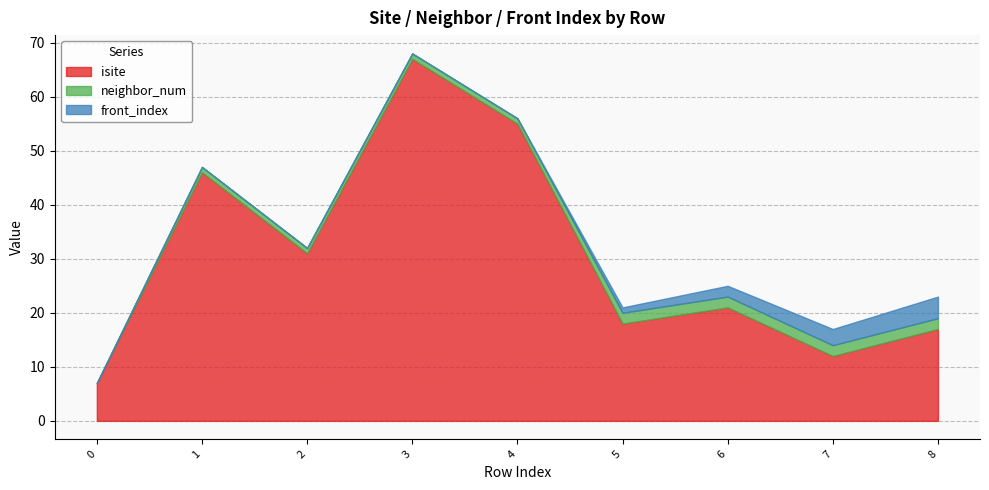

What is the sum of all front_index values?

10